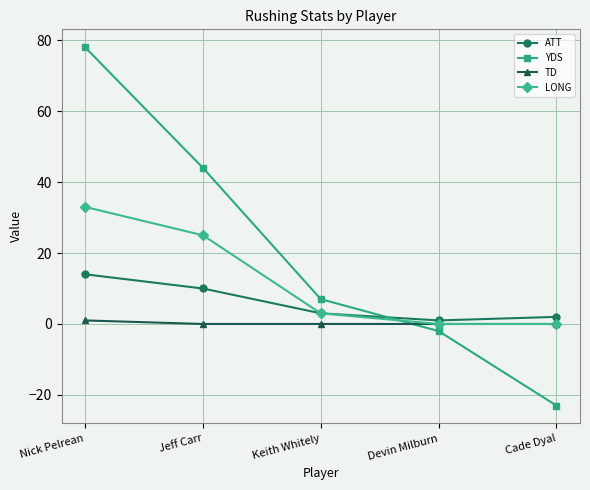

Which series has the largest range (max minus min)?

YDS